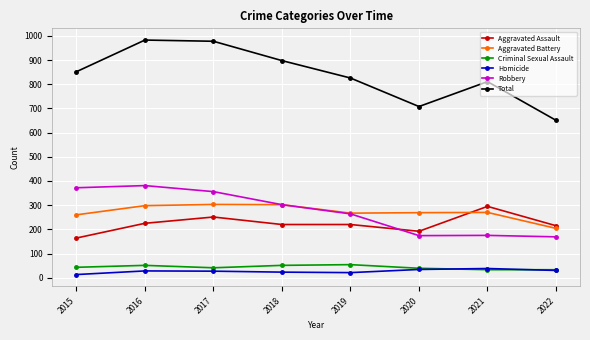

Count the number of categories in the chart.

8